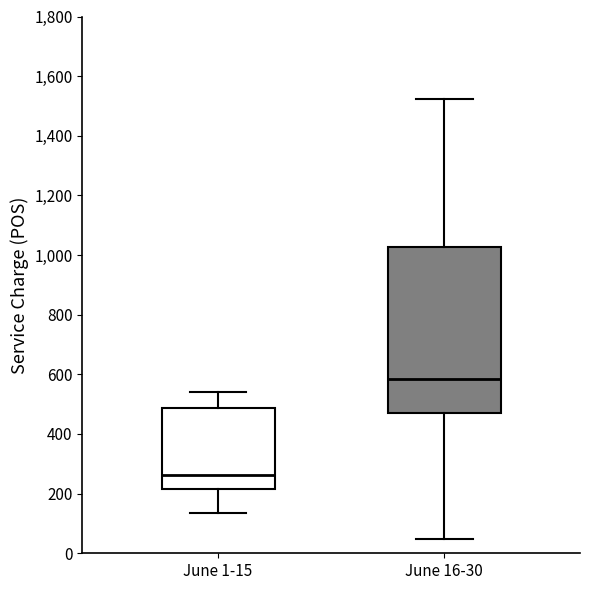

Reading left to right, transcribe this box plot: for each box, give where its median line is, the range the box spans, and where its two whiskers end, as read against the y-axis. The values are not printed on the chart, so give them approximately, as read against the axis.

June 1-15: median 260, box 220 to 480, whiskers 140 to 540
June 16-30: median 580, box 460 to 1020, whiskers 40 to 1520